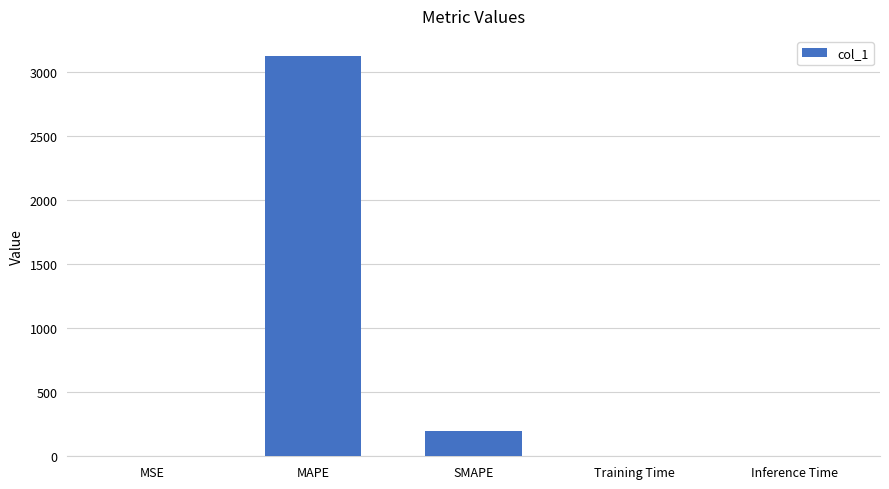

The chart shows a value of 0.0 at Inference Time. True or false?

True